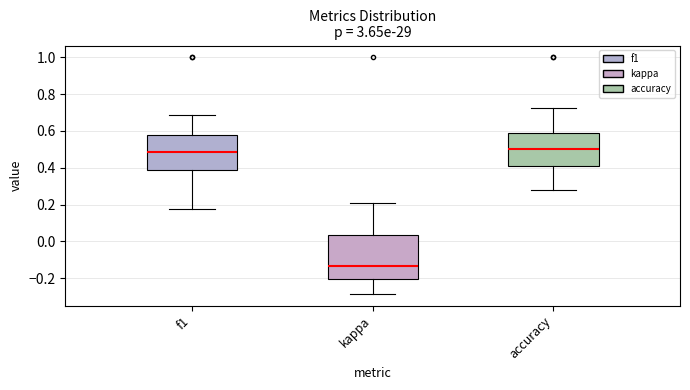

Where does the lower whisker of the box for accuracy end on the y-axis? The values are not printed on the chart, so give them approximately, as read against the axis.

0.28